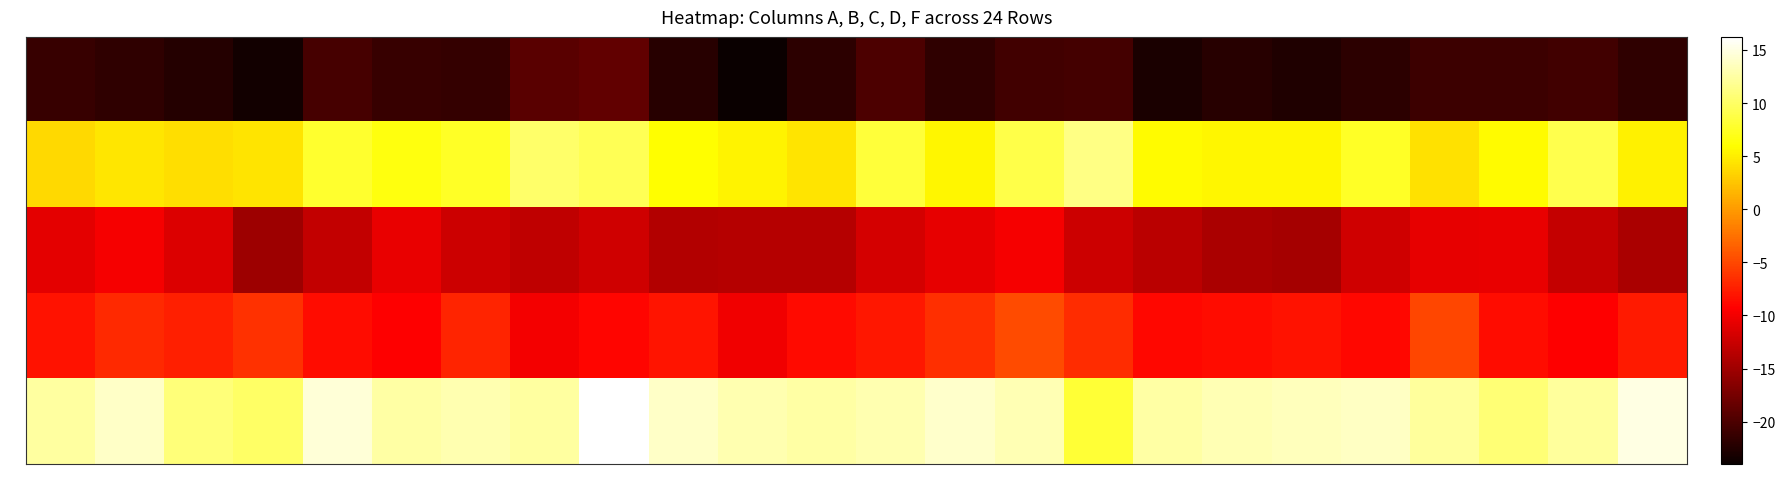

At 10, list the series in order from smallest to largest.

A, C, D, B, F